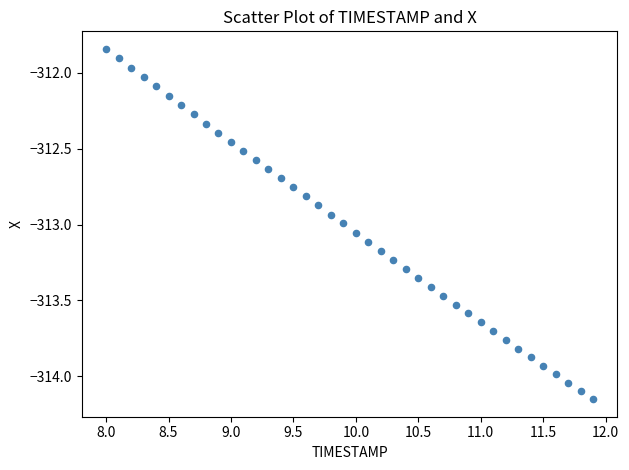

What is the range of Y values (max minus min)?

2.3